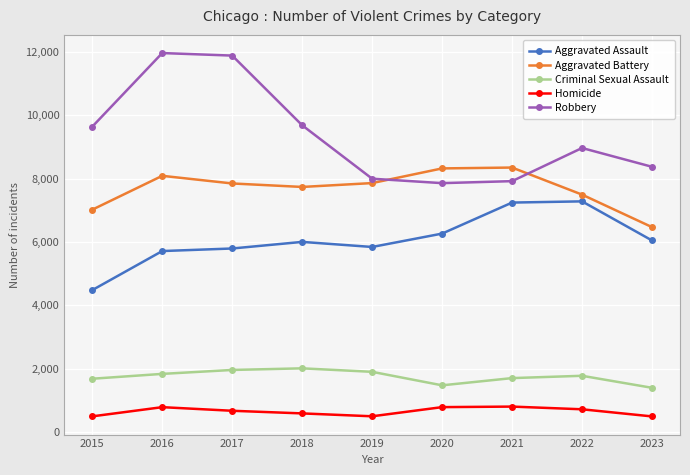

True or false: Criminal Sexual Assault has more than 0 interior local peaks.

True